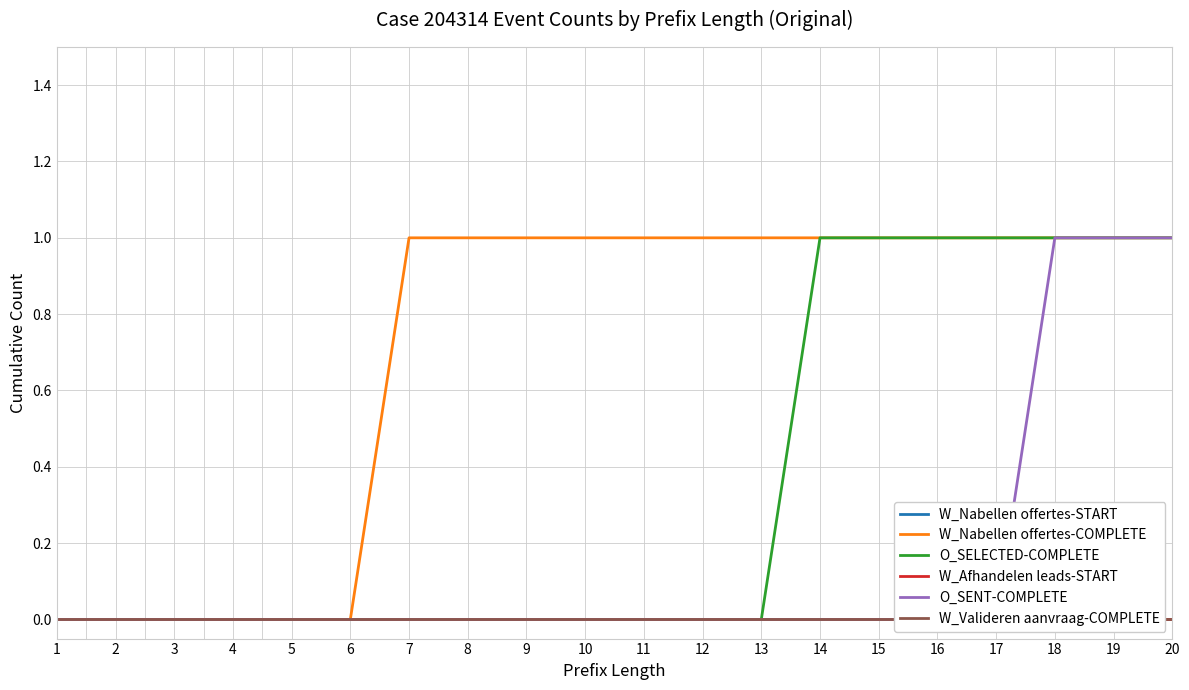

Which category has the highest value in the W_Valideren aanvraag-COMPLETE series?

1